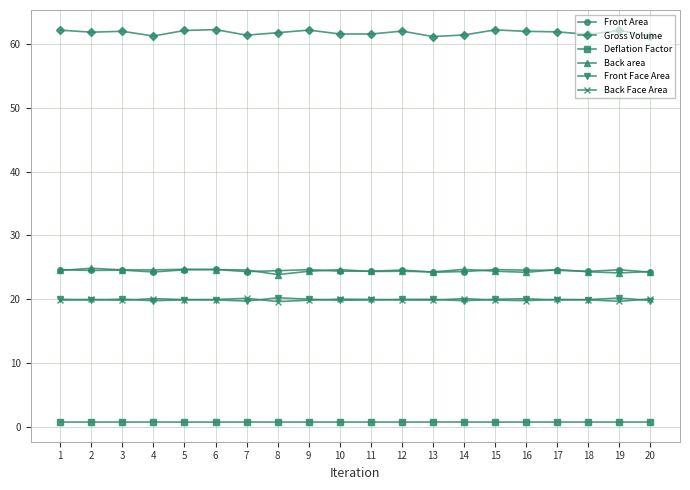

True or false: Front Area has more than 2 interior local peaks.

True